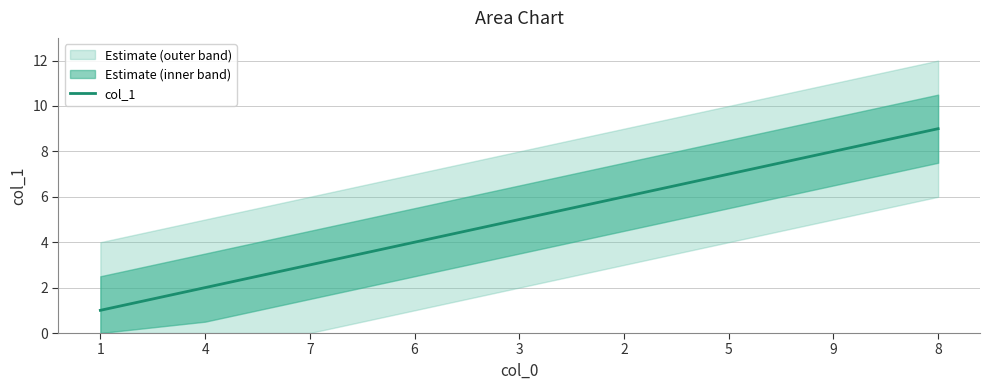

What is the approximate value at 3?

5